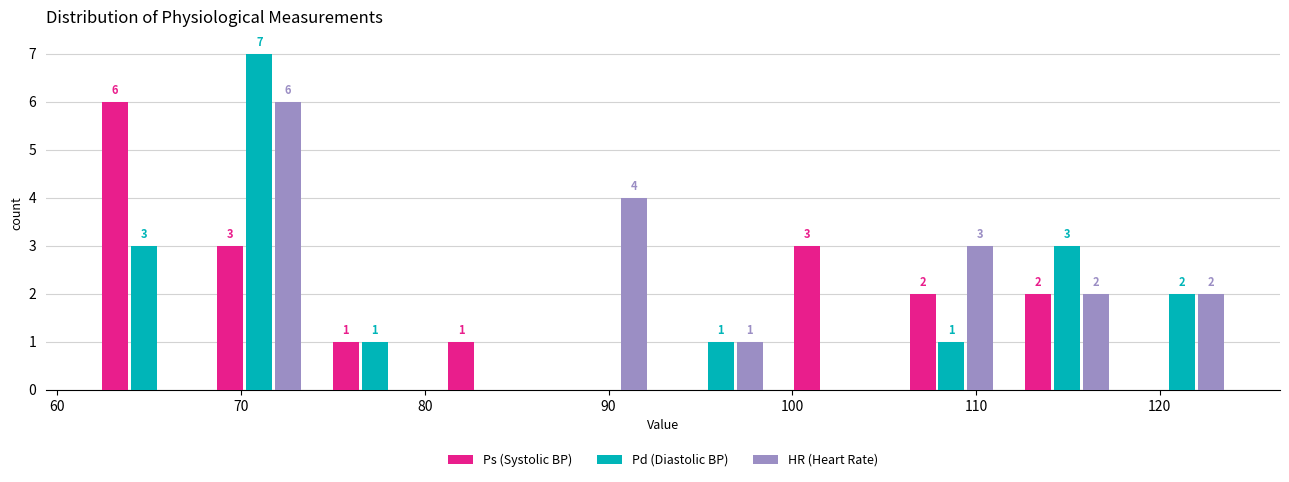

In the Ps (Systolic BP) series, which range on the x-axis has the tallest bar?

62 to 68